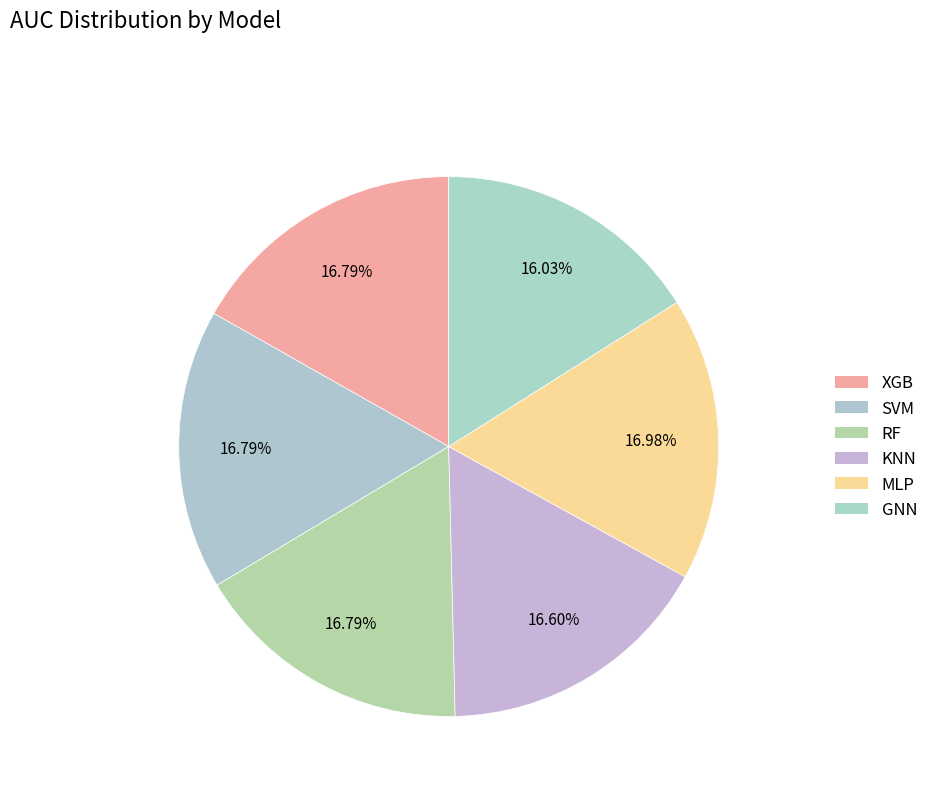

How many segments does this pie chart have?

6